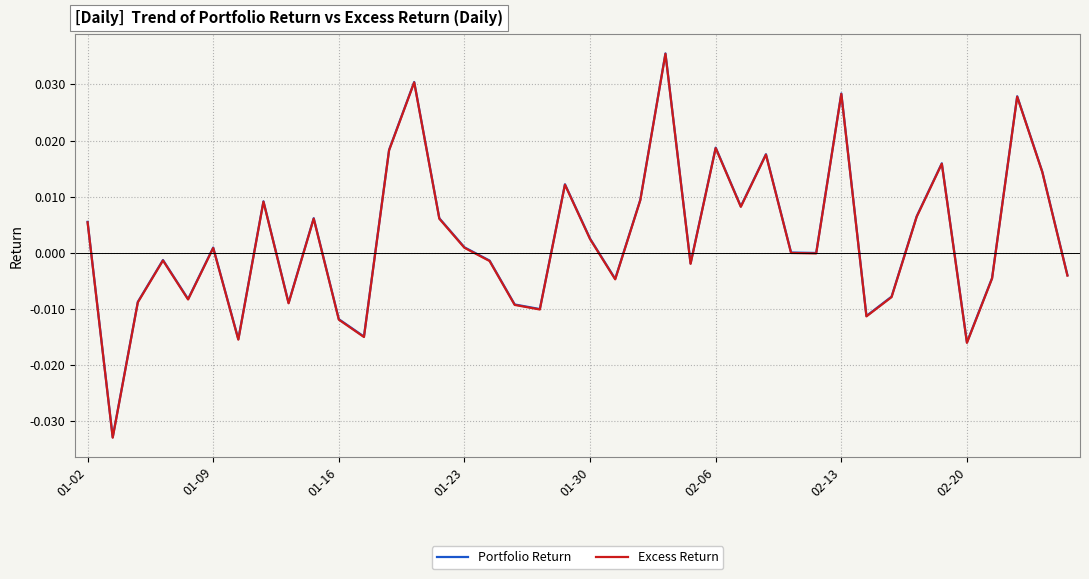

Rank the series by their average value, from lowest to highest.

Excess Return, Portfolio Return